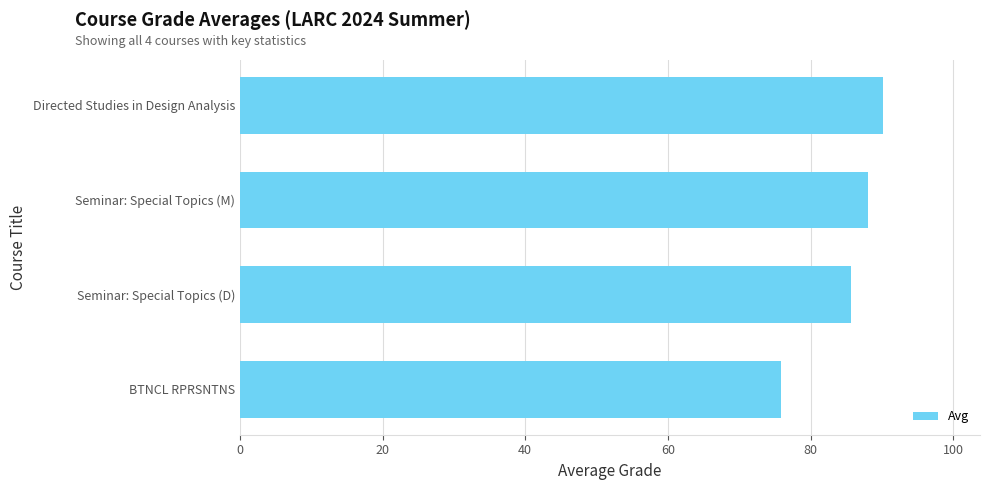

Reading top to bottom, extract all data points from this chart.

Directed Studies in Design Analysis=90.2	Seminar: Special Topics (M)=88.0	Seminar: Special Topics (D)=85.6	BTNCL RPRSNTNS=75.8